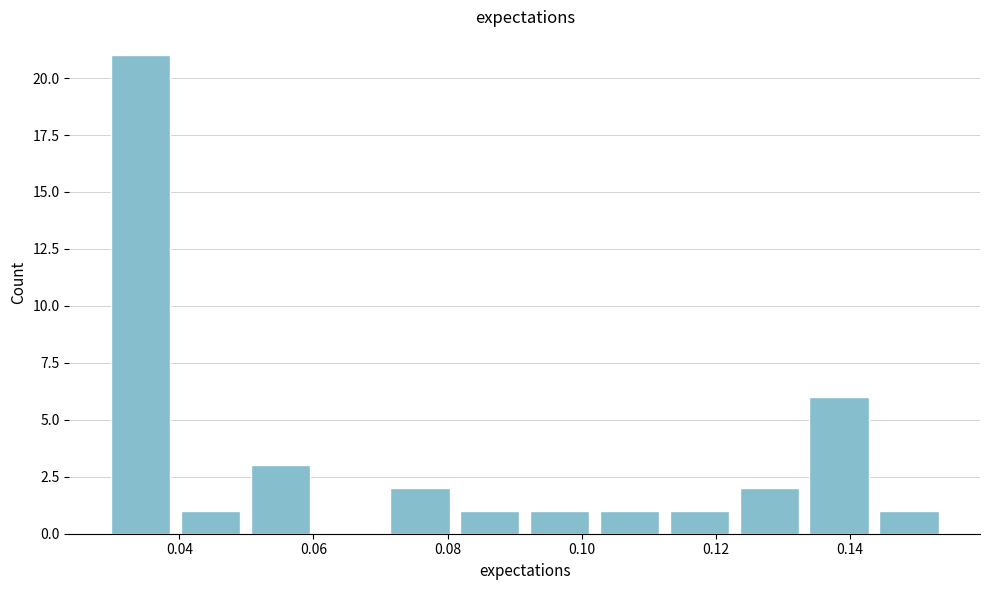

How tall is the bar that spans 0.070 to 0.082 on the x-axis? Neither the bar edges nor the heights are printed on the chart, so give them approximately, as read against the axes.

2